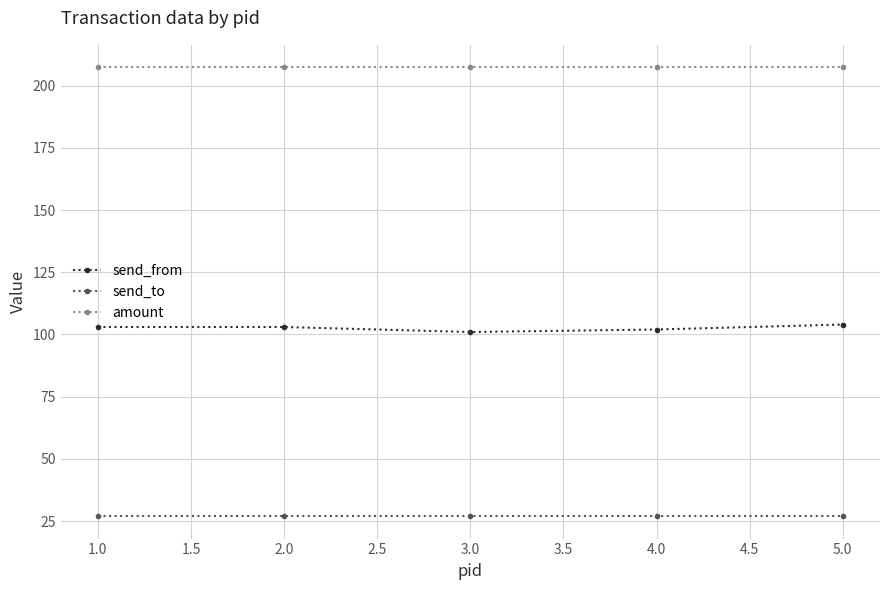

What is the difference between the highest and lowest values at 5.0?

180.4